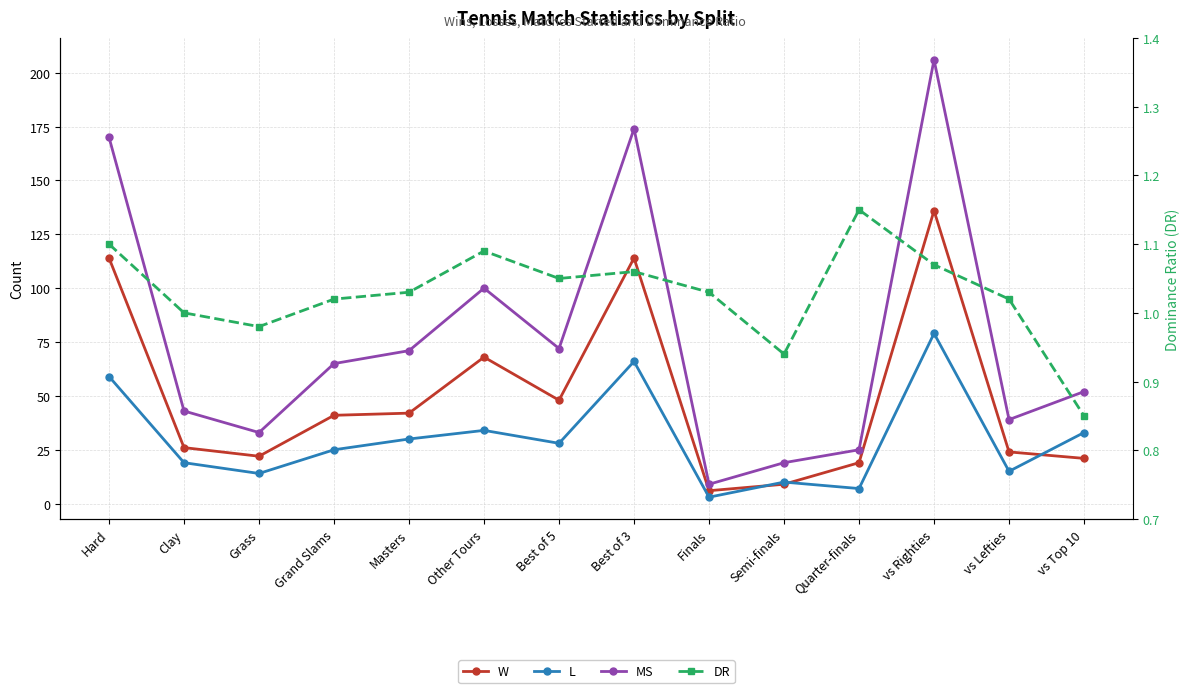

What is the spread (max minus min) of values at vs Top 10?

51.1